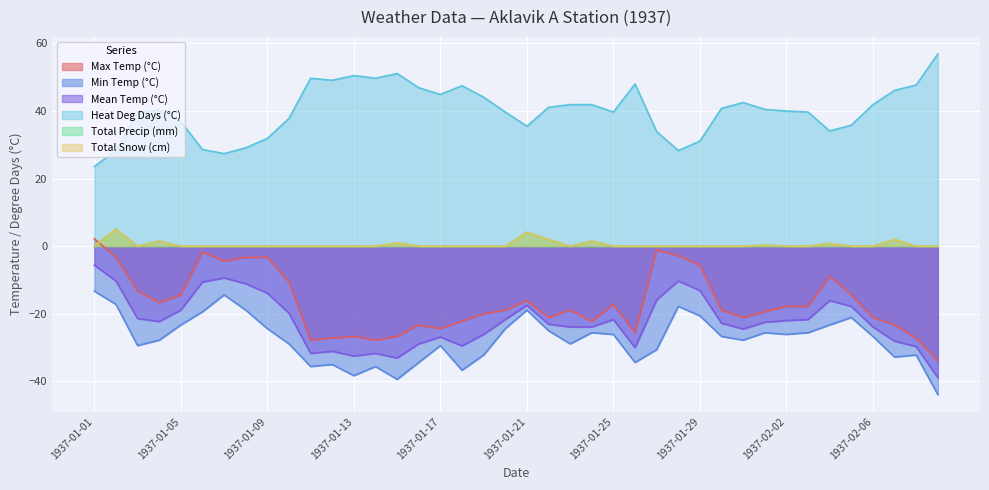

What is the average value of the Max Temp (°C) series?

-16.7